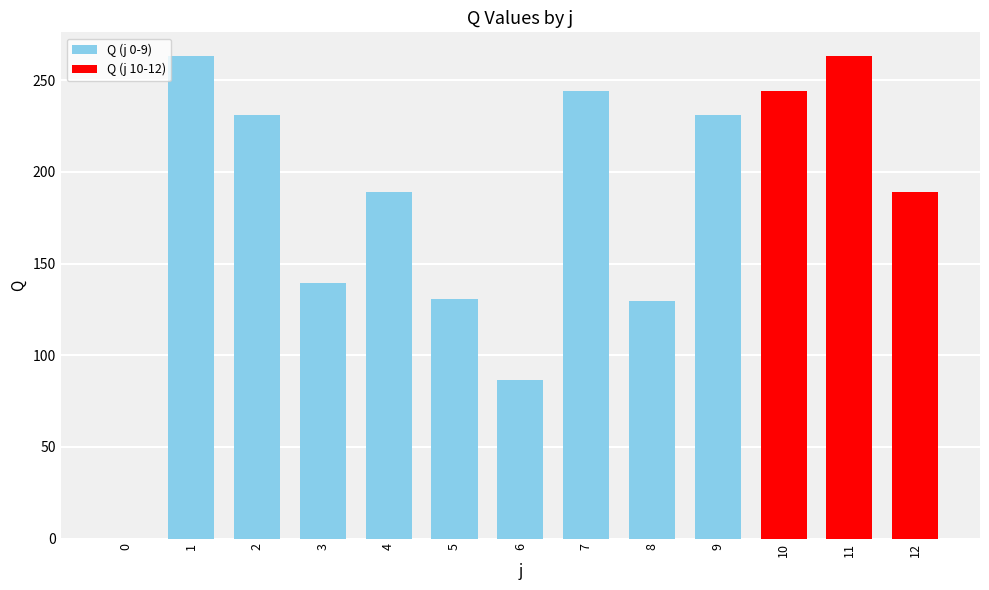

How many values are above zero?

12